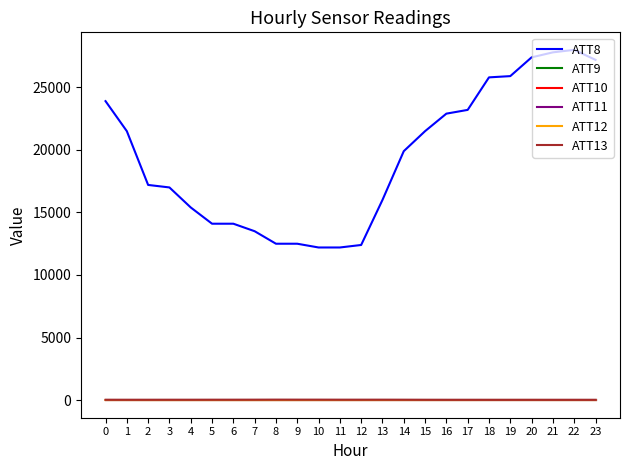

Does the chart display data point markers on the line(s)?

No